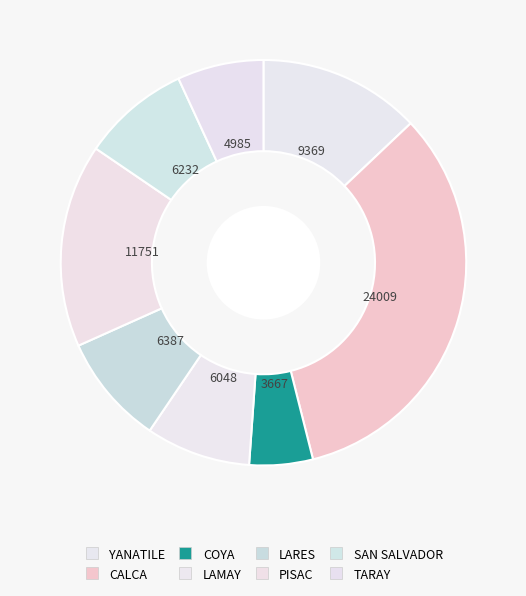

Do SAN SALVADOR and PISAC together represent more than half of the pie?

No